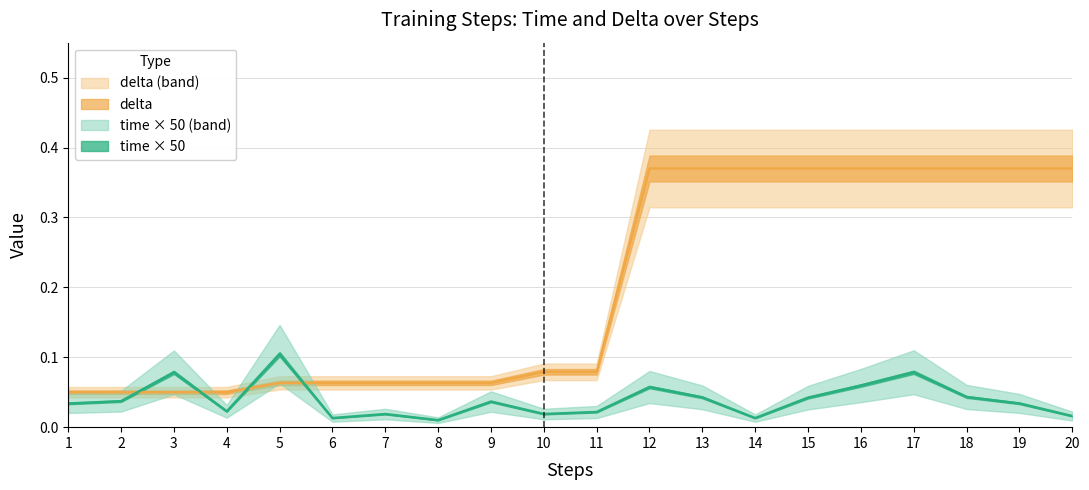

List the series in order of their overall mean, highest first.

delta, time